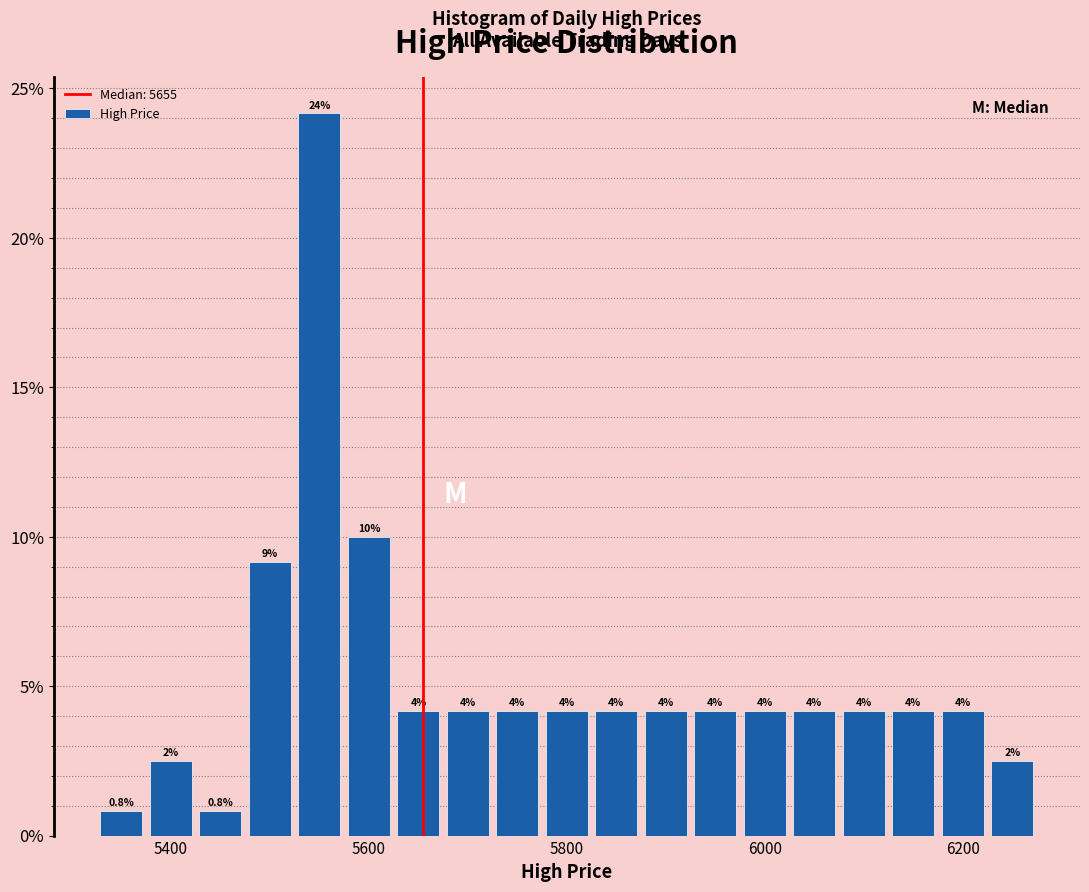

Read against the x-axis, roughly where is the centre of the tallest bar?

5560